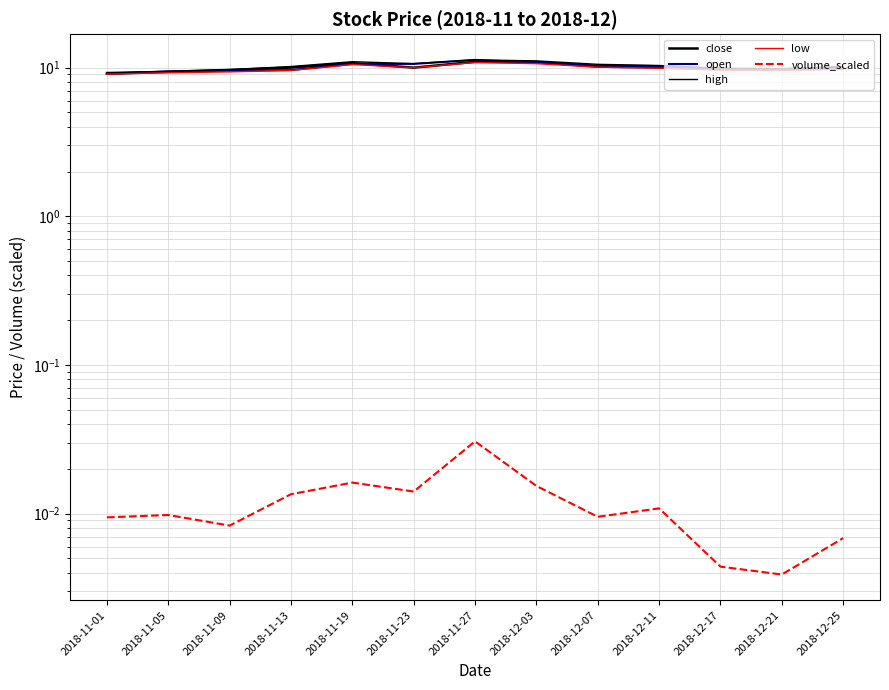

Read the high value at 2018-12-25.

10.2